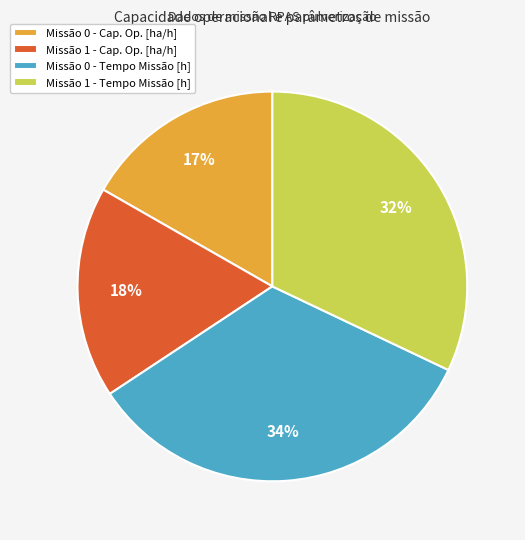

How many slices are in this pie chart?

4